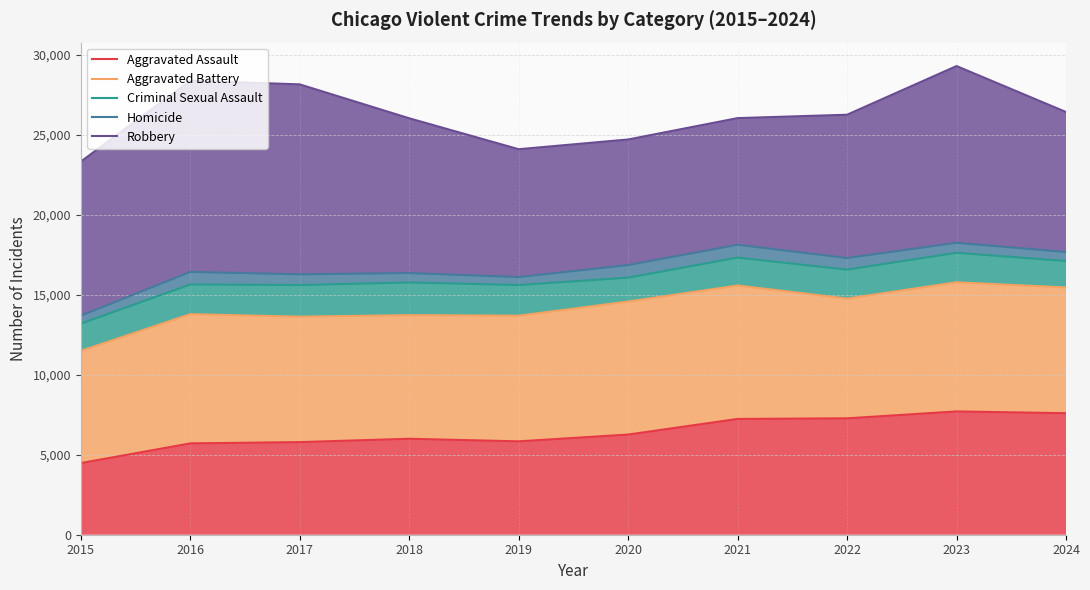

Is it true that Homicide equals 16289 at 2017?

True